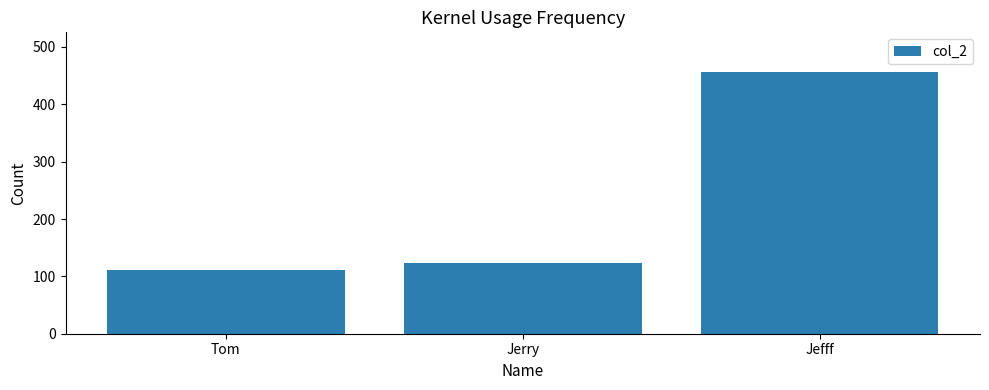

How many data points are less than 123?

1